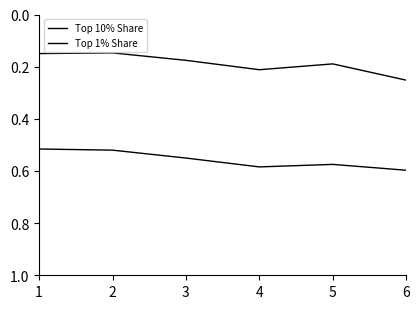

How many lines are shown in the chart?

2